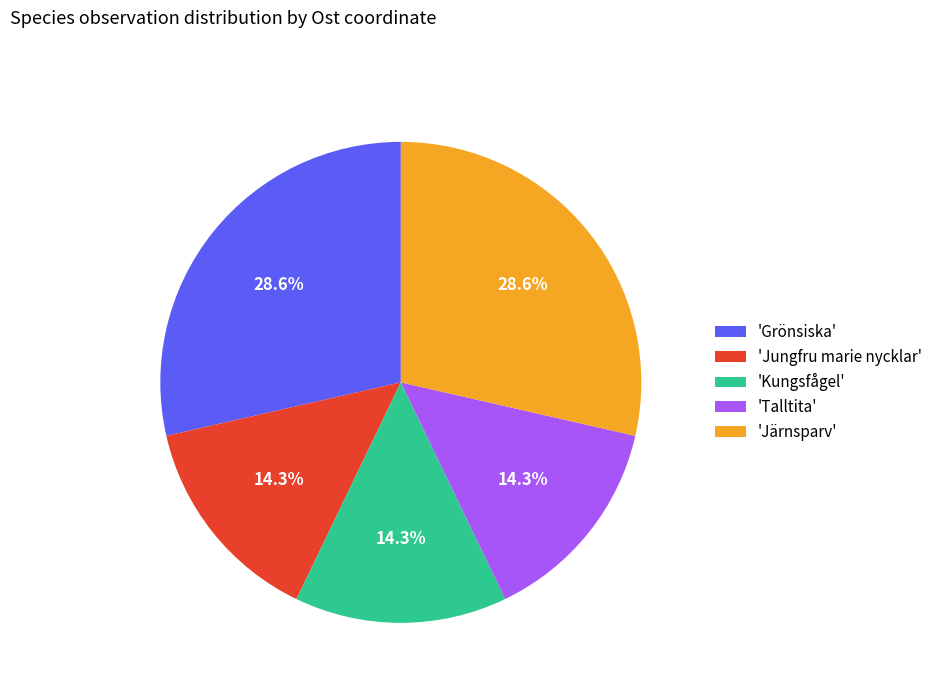

What portion of the pie excludes 'Grönsiska'?

71.4%